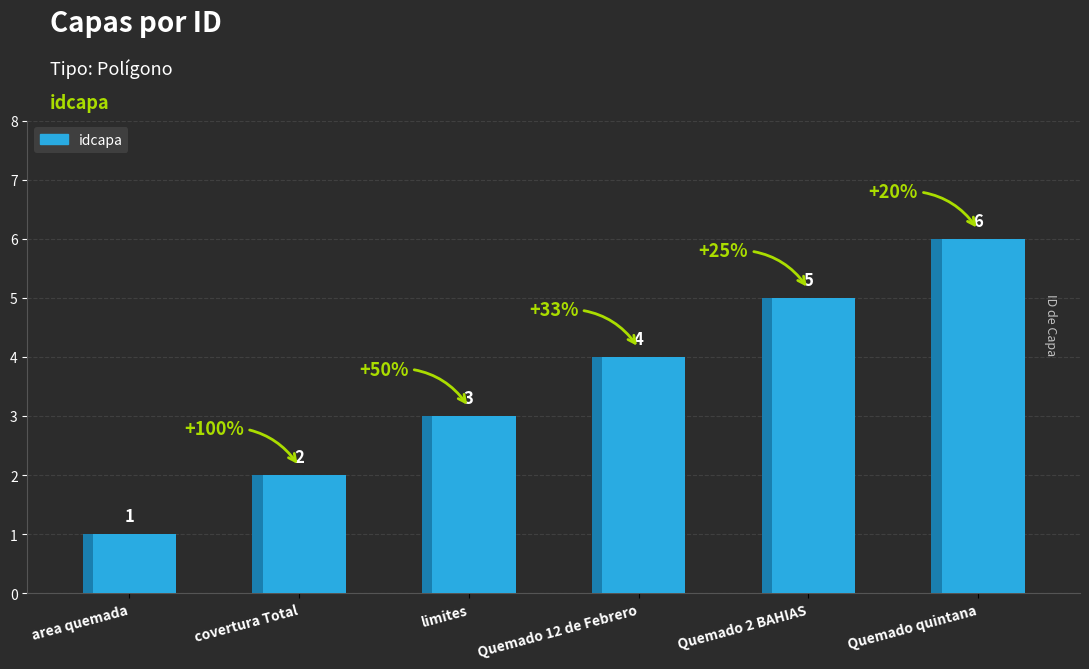

What is the sum of all values?

21